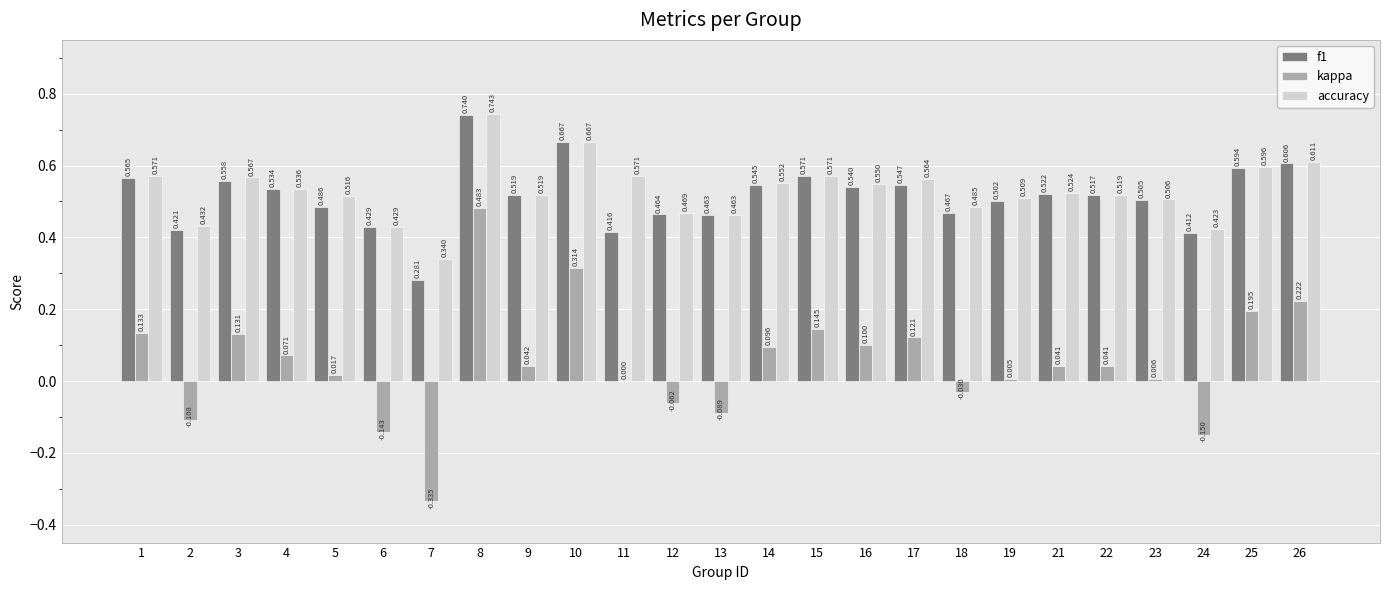

Which series has the largest total across all categories?

accuracy